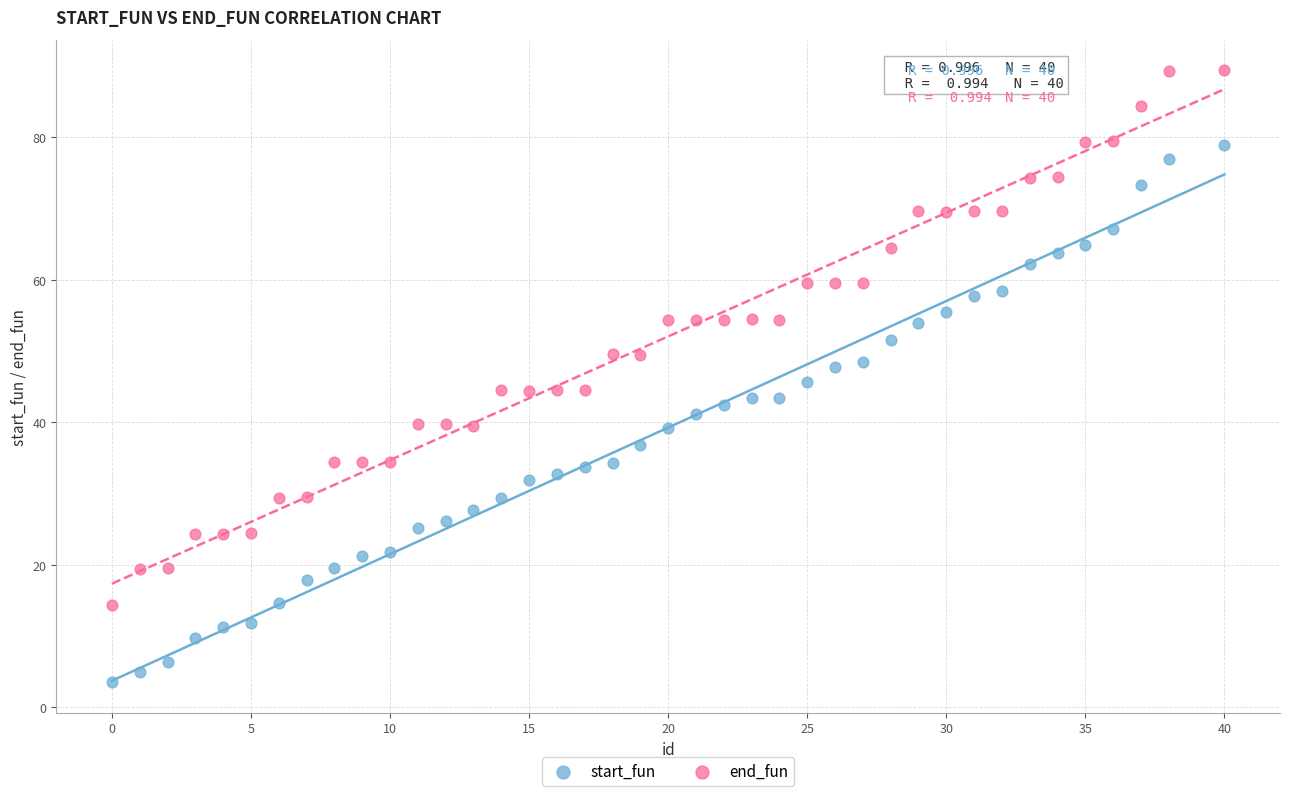

What is the X range (max minus min) for the scatter plot?

40.0